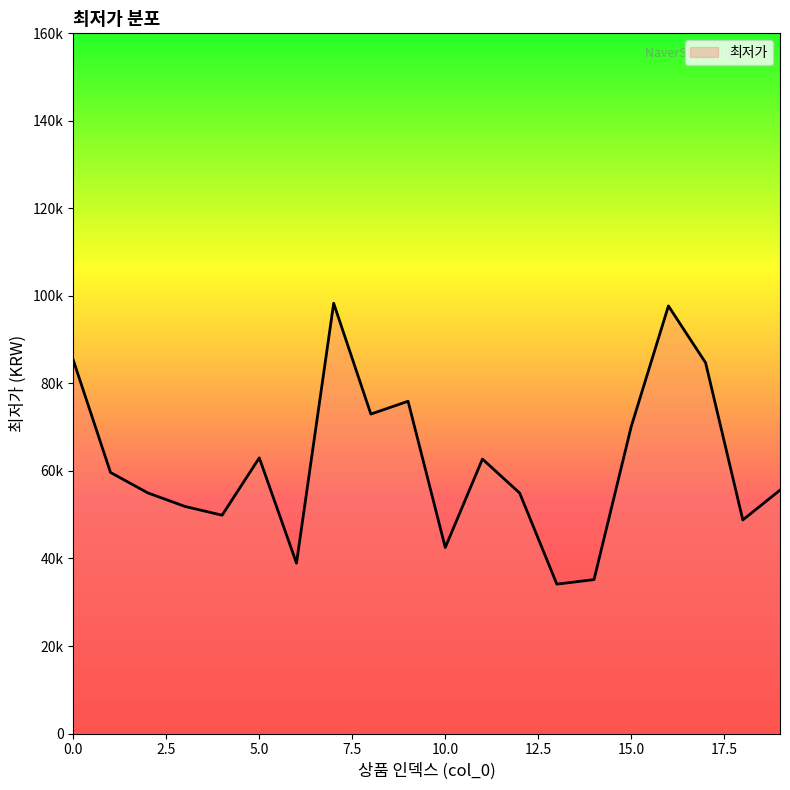

Rank the categories by value from highest to lowest.

7, 16, 0, 17, 9, 8, 15, 5, 11, 1, 19, 2, 12, 3, 4, 18, 10, 6, 14, 13